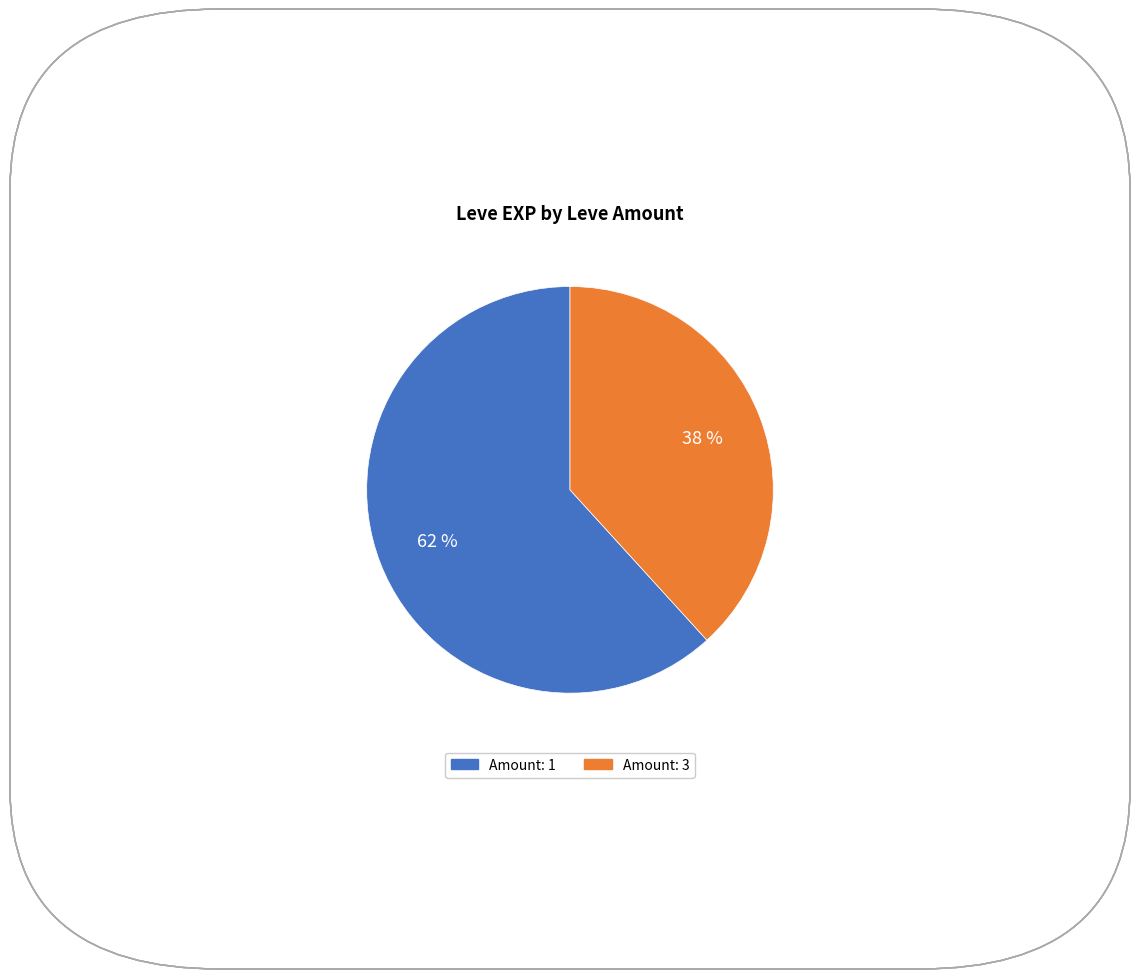

Is there a majority slice in this chart?

Yes